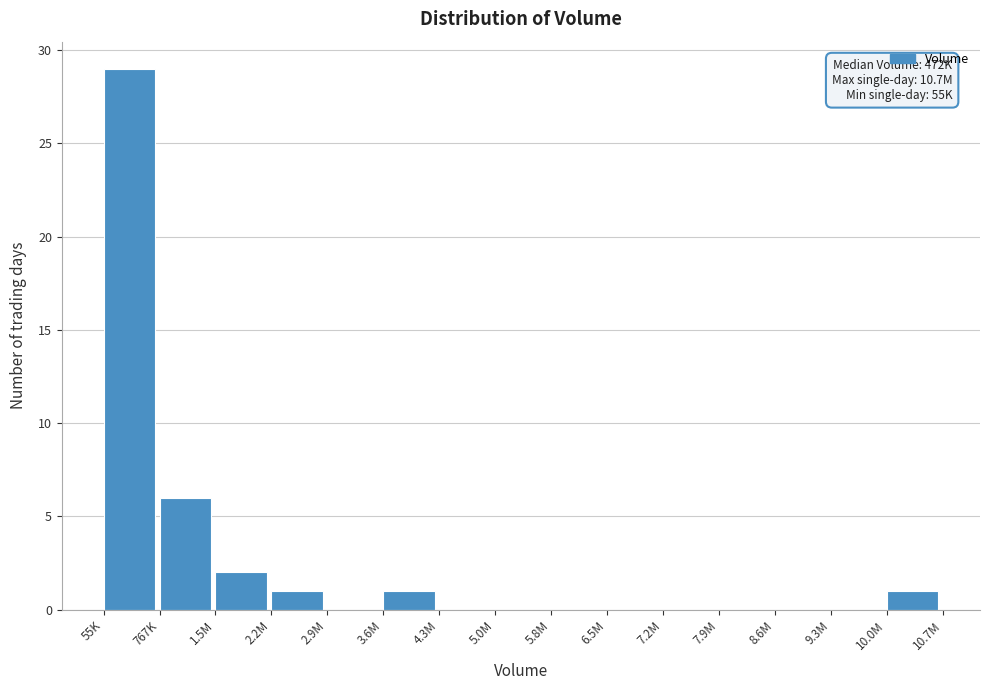

Reading left to right, extract all data points from this chart.

55K=29	767K=6	1.5M=2	2.2M=1	2.9M=0	3.6M=1	4.3M=0	5.0M=0	5.8M=0	6.5M=0	7.2M=0	7.9M=0	8.6M=0	9.3M=0	10.0M=1